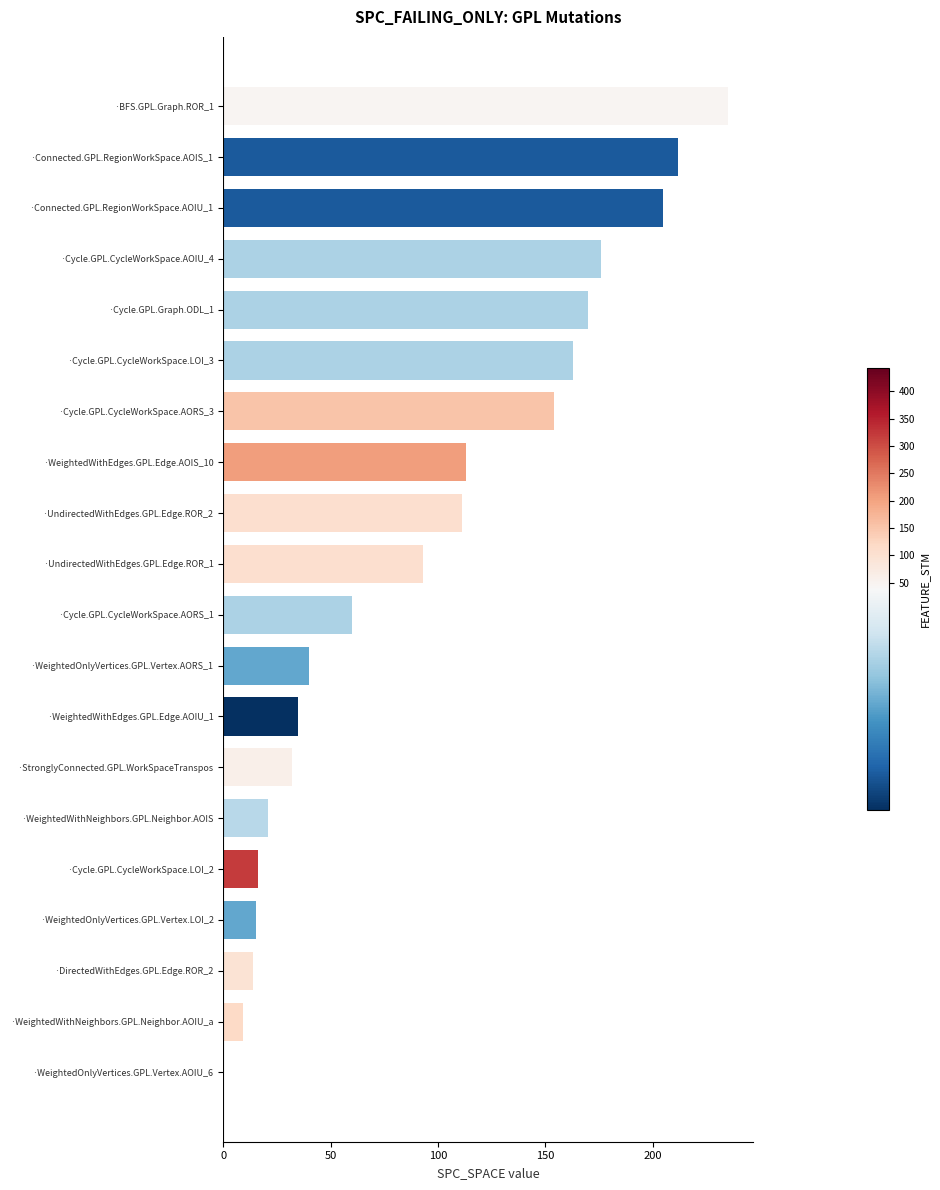

What is the change in value from ·WeightedWithNeighbors.GPL.Neighbor.AOIS to ·WeightedOnlyVertices.GPL.Vertex.LOI_2?

-6